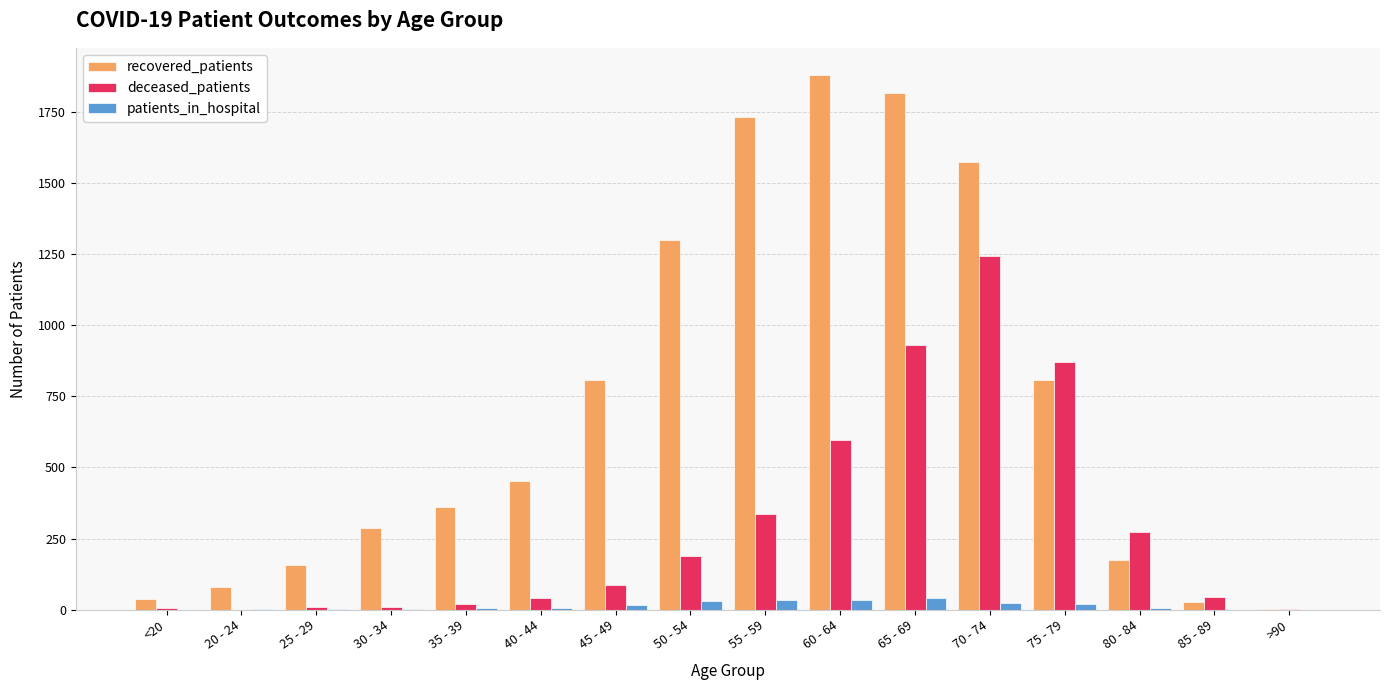

Count the number of data series in this chart.

3